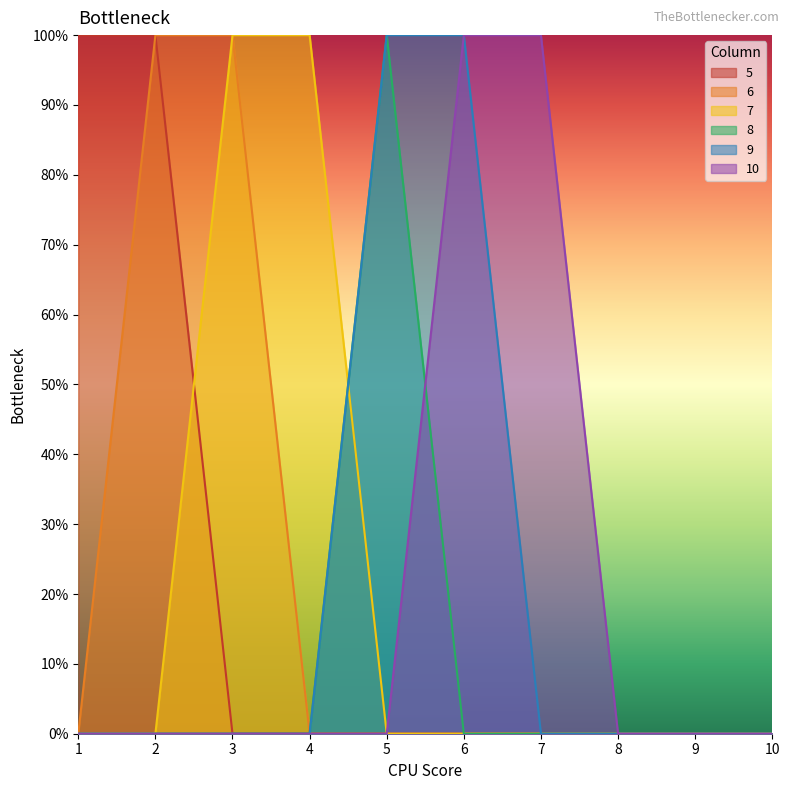

At which label is 5 closest to 0?

3